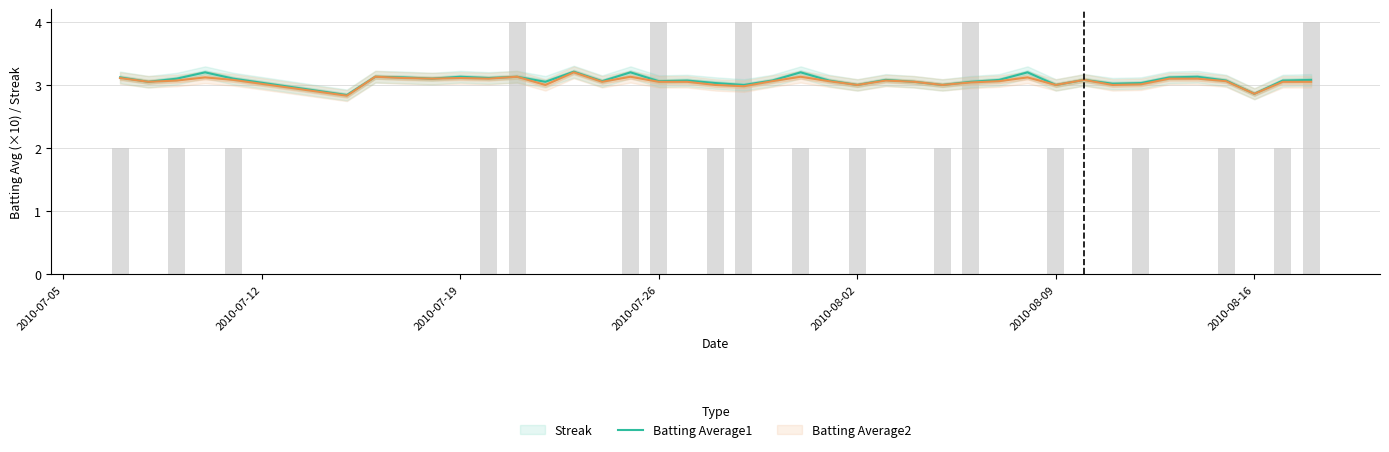

Rank the series by their maximum value, from highest to lowest.

Streak, Batting Average1, Batting Average2